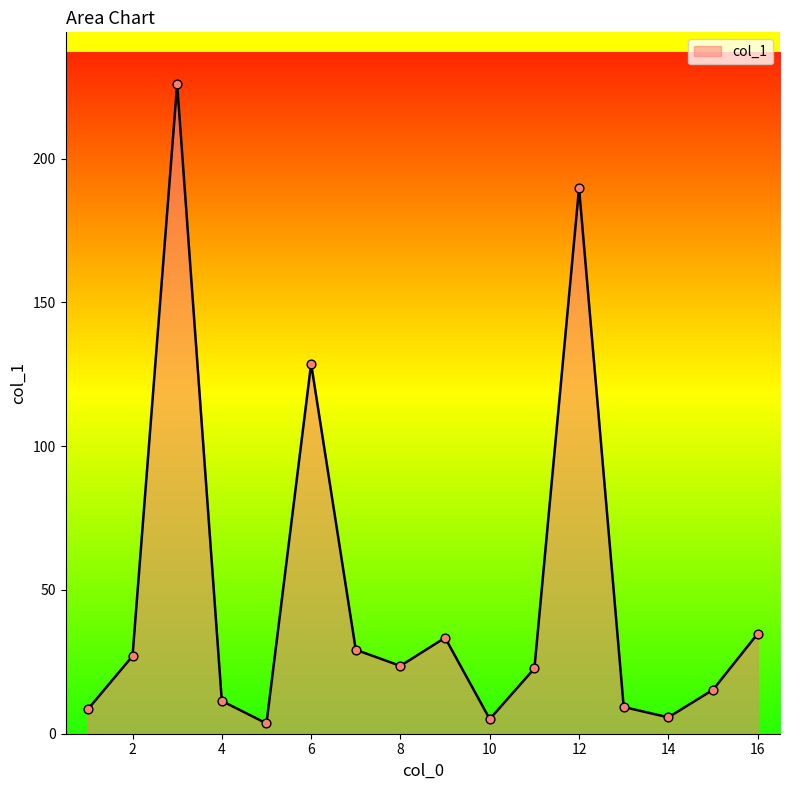

What is the greatest value displayed?

225.9